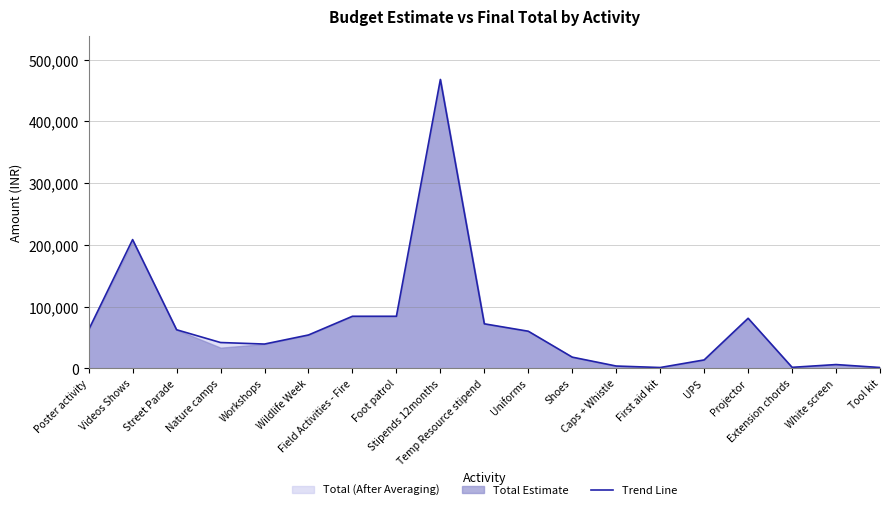

List the labels in order of value, largest first.

Stipends 12months, Videos Shows, Field Activities - Fire, Foot patrol, Projector, Temp Resource stipend, Poster activity, Street Parade, Uniforms, Wildlife Week, Nature camps, Workshops, Shoes, UPS, White screen, Caps + Whistle, Extension chords, First aid kit, Tool kit